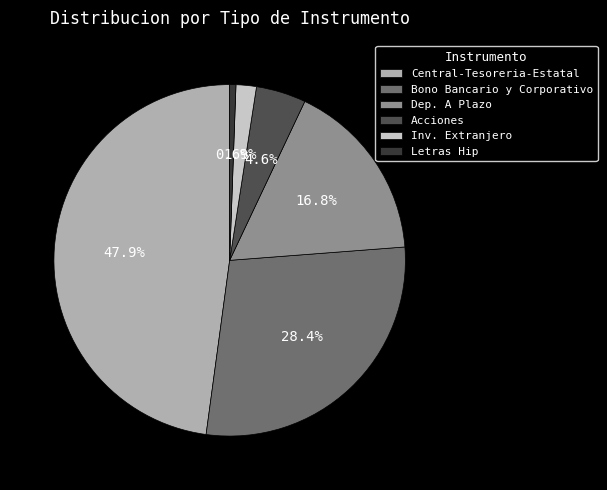

Does any single category account for the majority?

No